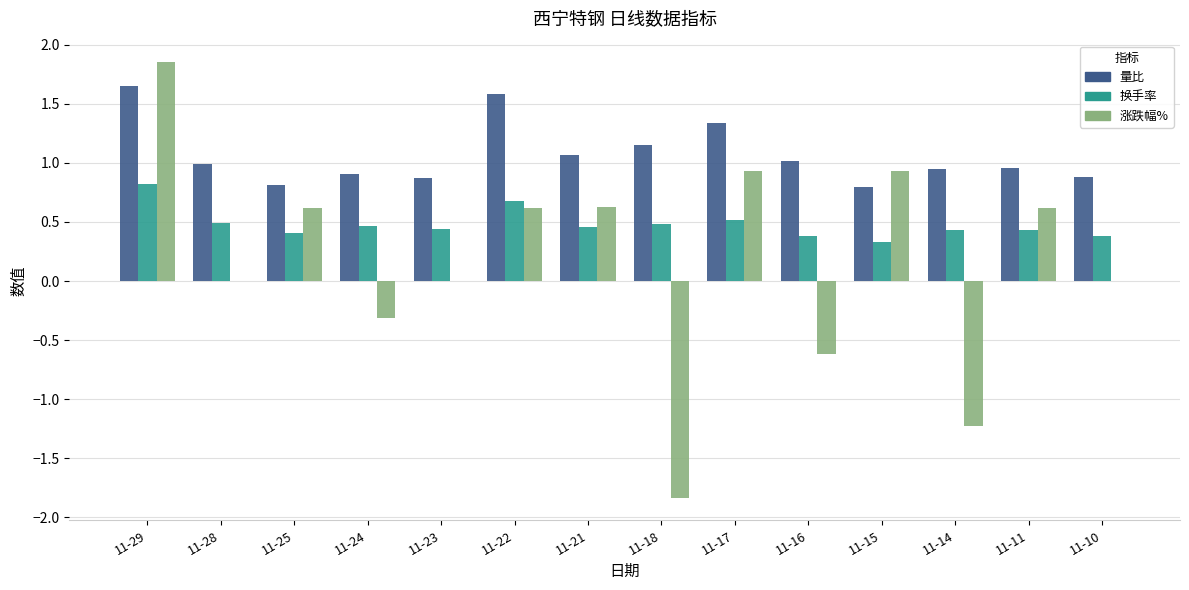

Which series changed the most between 11-23 and 11-16?

涨跌幅%